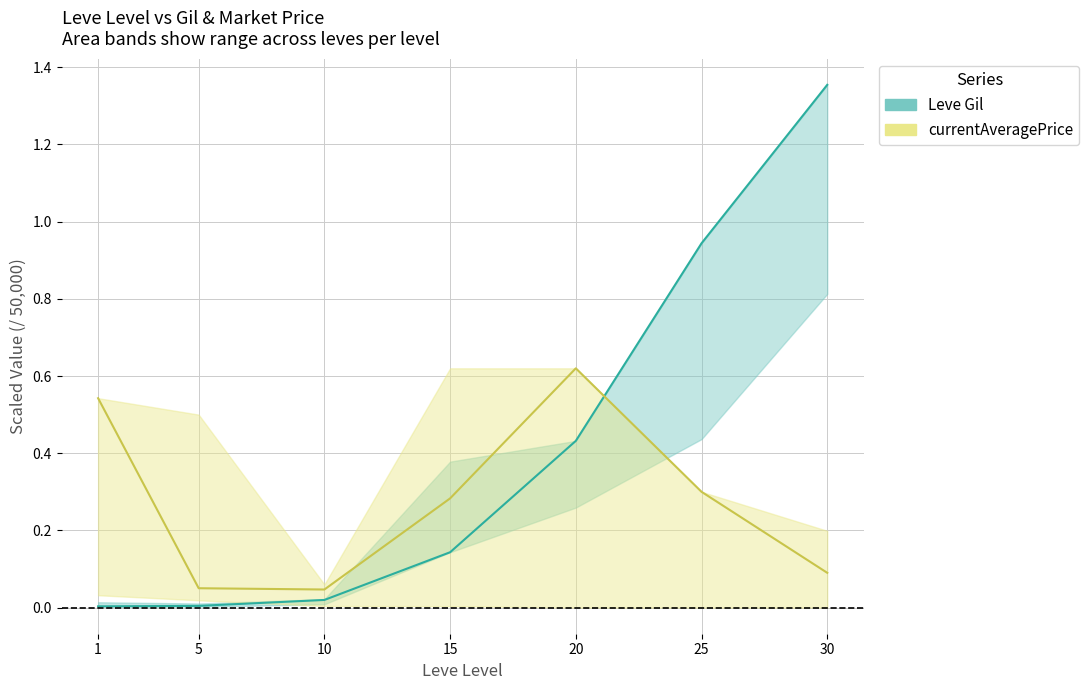

Which category has the lowest value across all series?

1